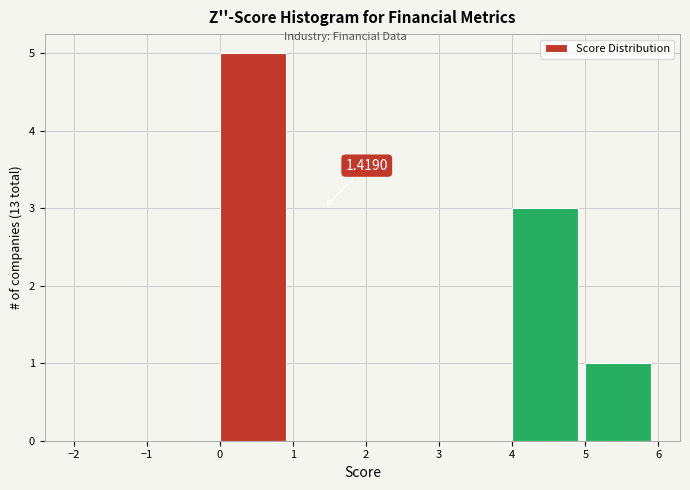

Which range on the x-axis has the tallest bar?

0 to 1